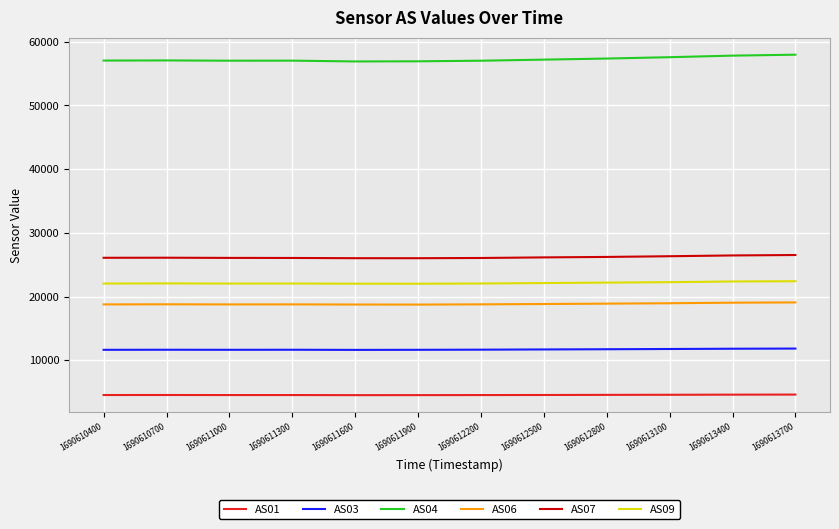

What is the minimum value for AS07?

26011